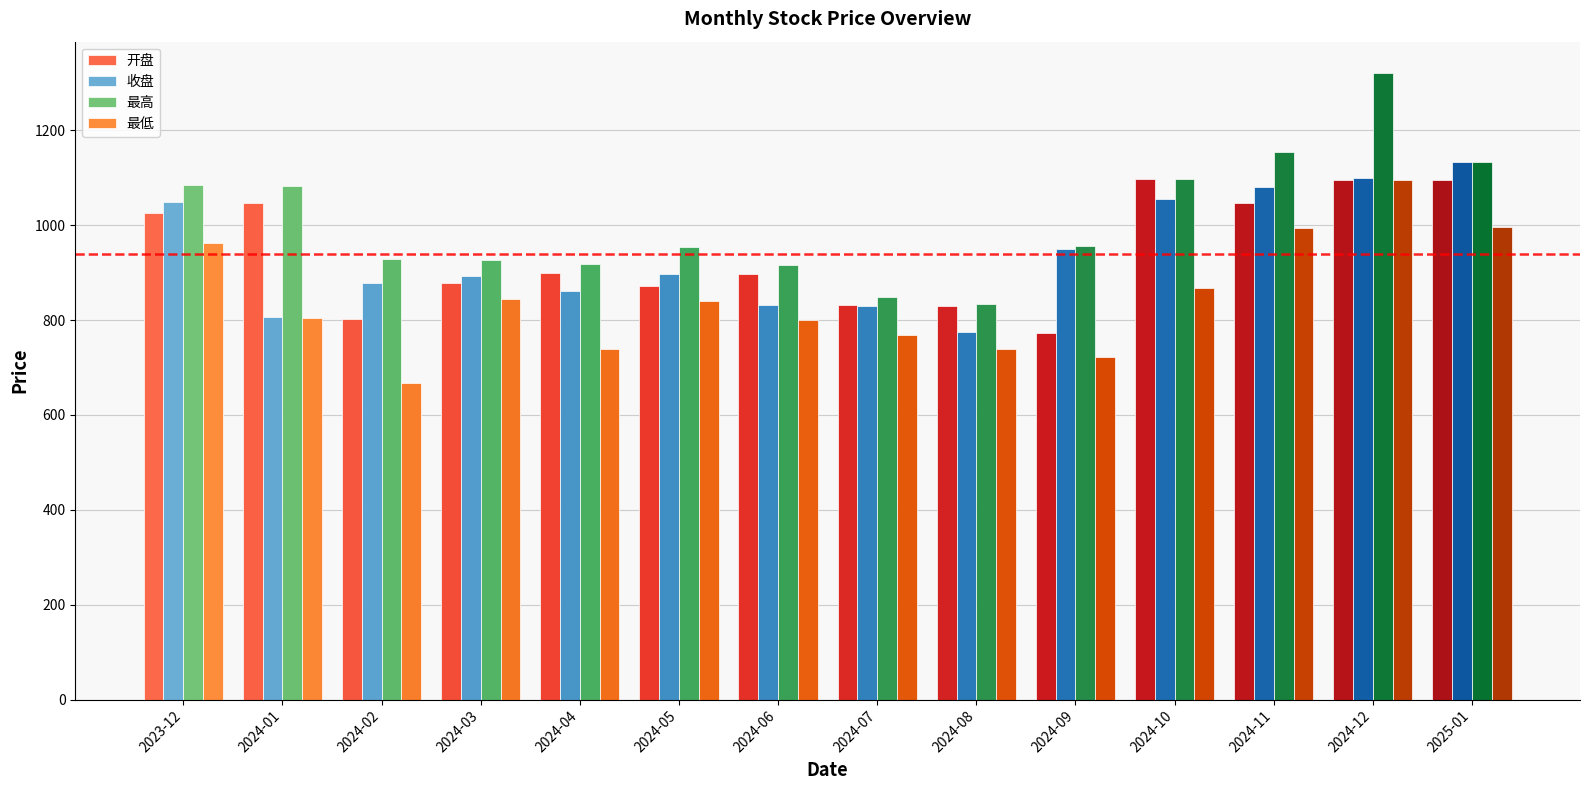

How many series are shown in this chart?

4